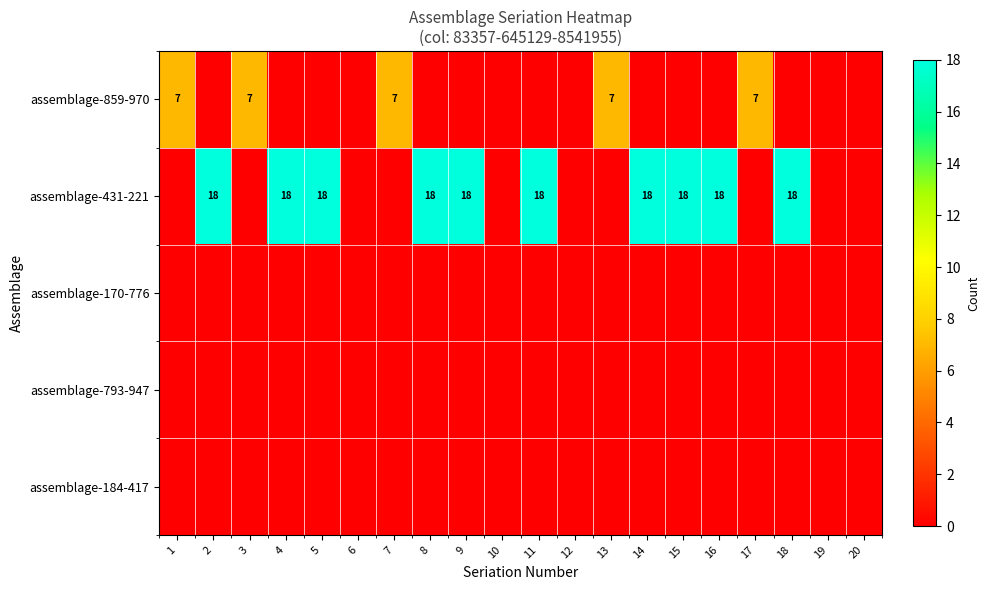

What is the sum of the assemblage-431-221 values at 2 and 18?

36